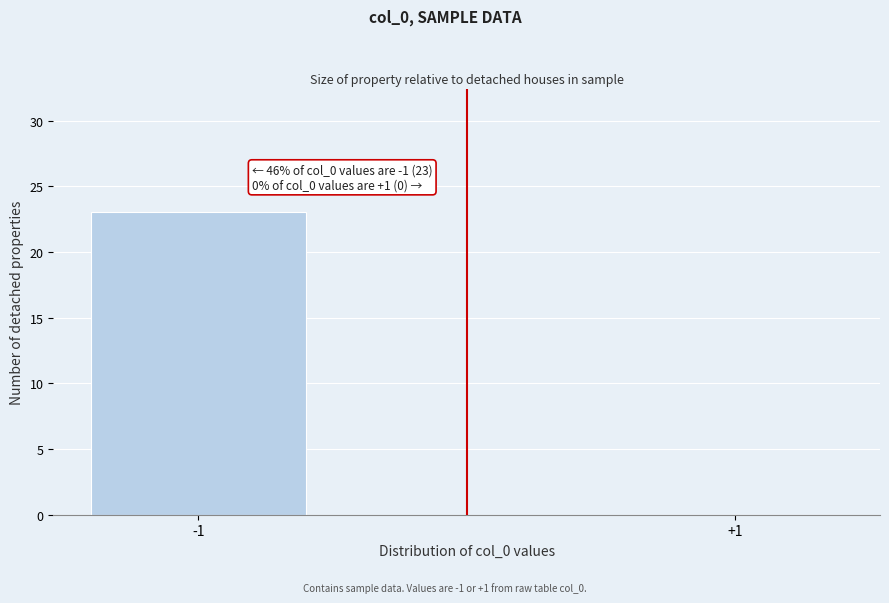

Reading right to left, extract all data points from this chart.

+1=0	-1=23